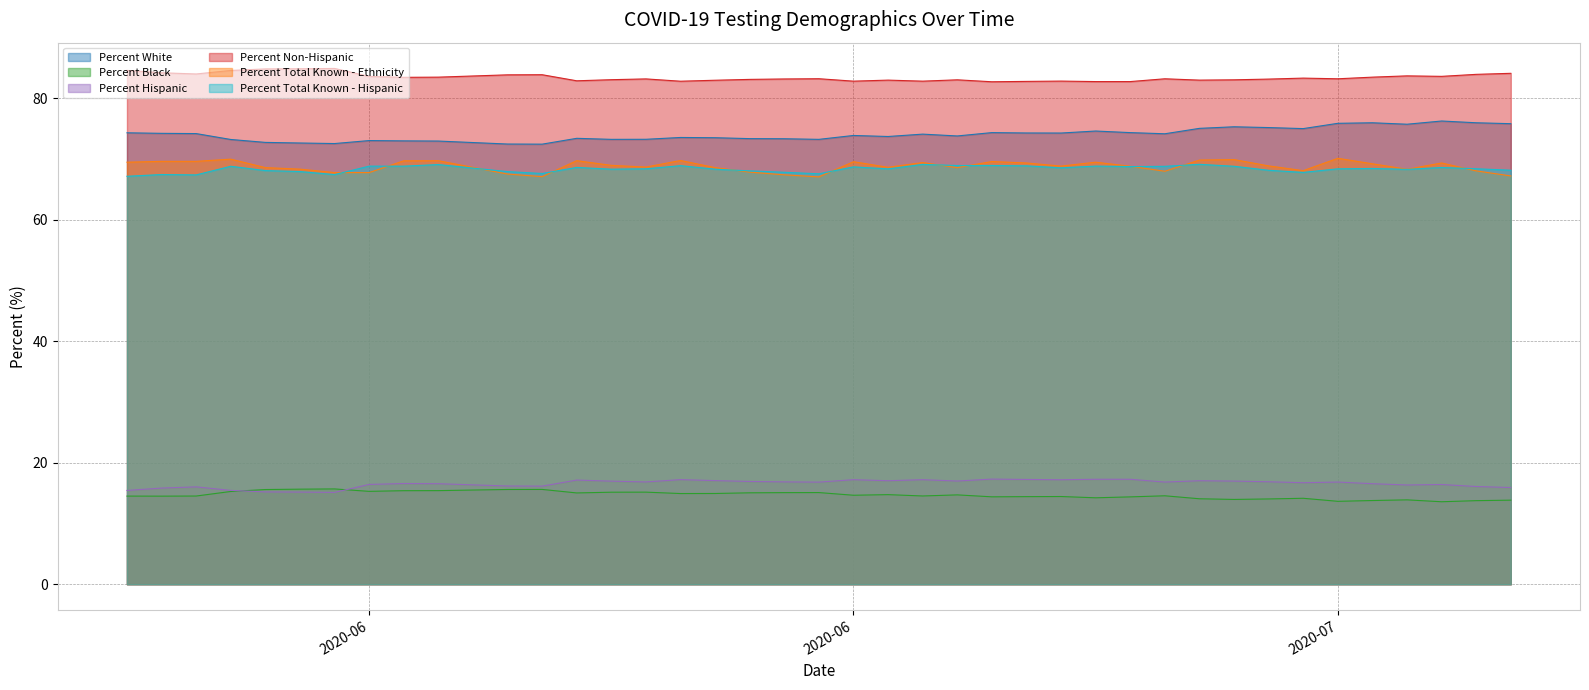

Is it true that Percent Non-Hispanic equals 142.3 at 06/14/2020?

False